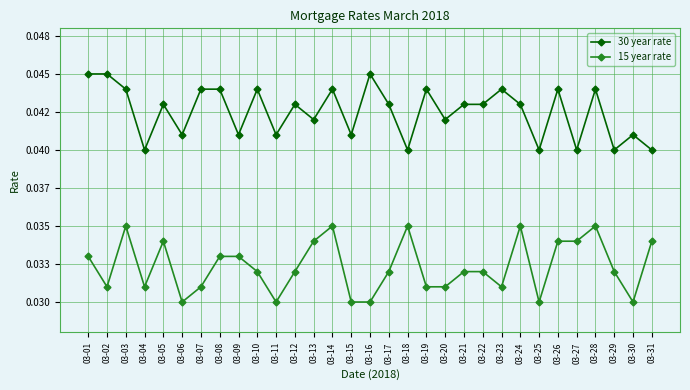

What are all the series names shown in the legend?

30 year rate, 15 year rate